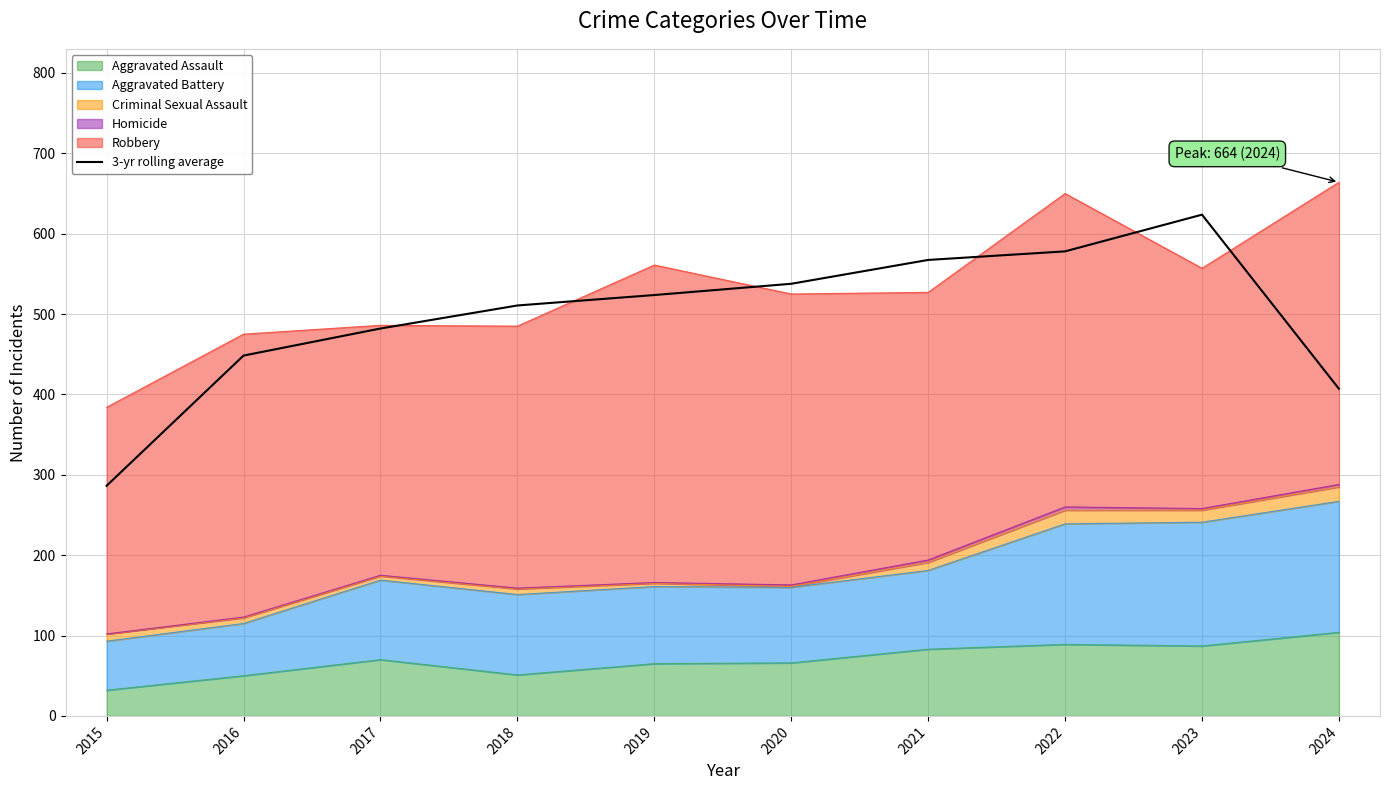

At which label is the value closest to 455?

2016